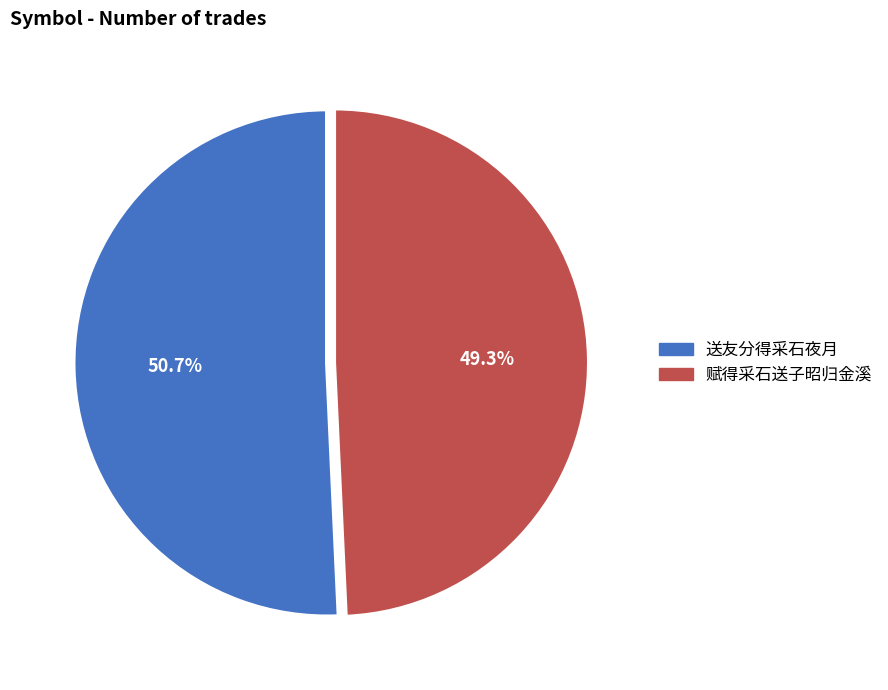

How many segments does this pie chart have?

2